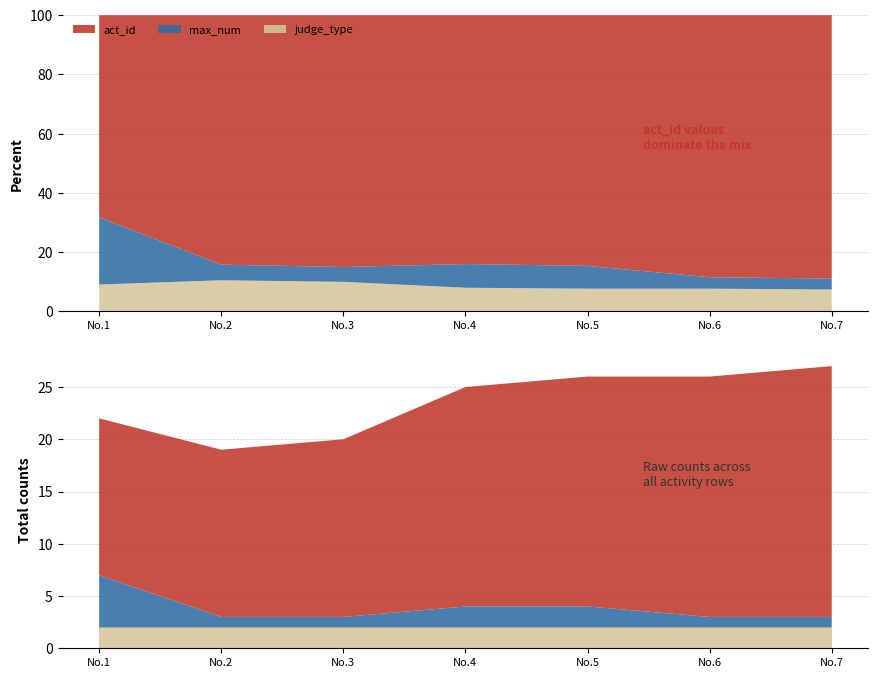

Reading left to right, extract all data points from this chart.

act_id: 1=15	2=16	3=17	4=21	5=22	6=23	7=24
max_num: 1=5	2=1	3=1	4=2	5=2	6=1	7=1
judge_type: 1=2	2=2	3=2	4=2	5=2	6=2	7=2